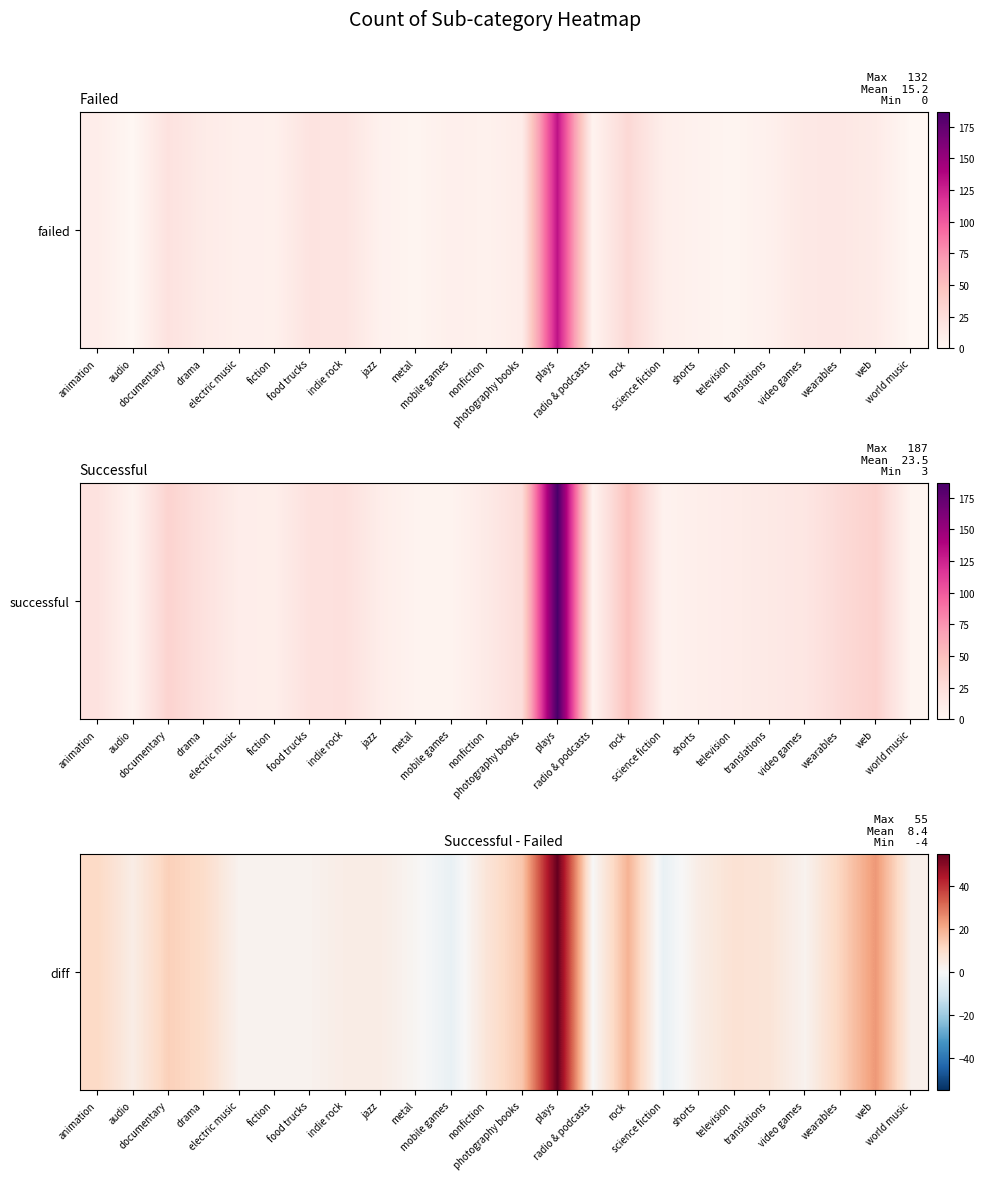

At which label is the value closest to 25?

web